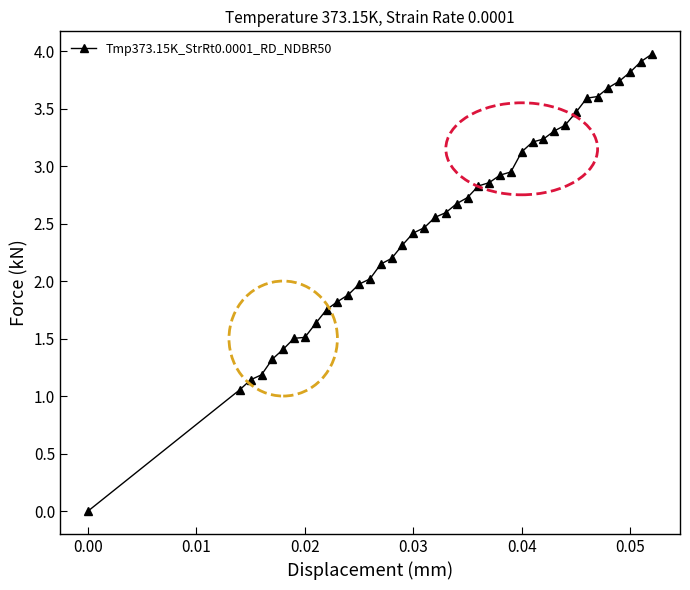

What is the greatest value displayed?

4.0